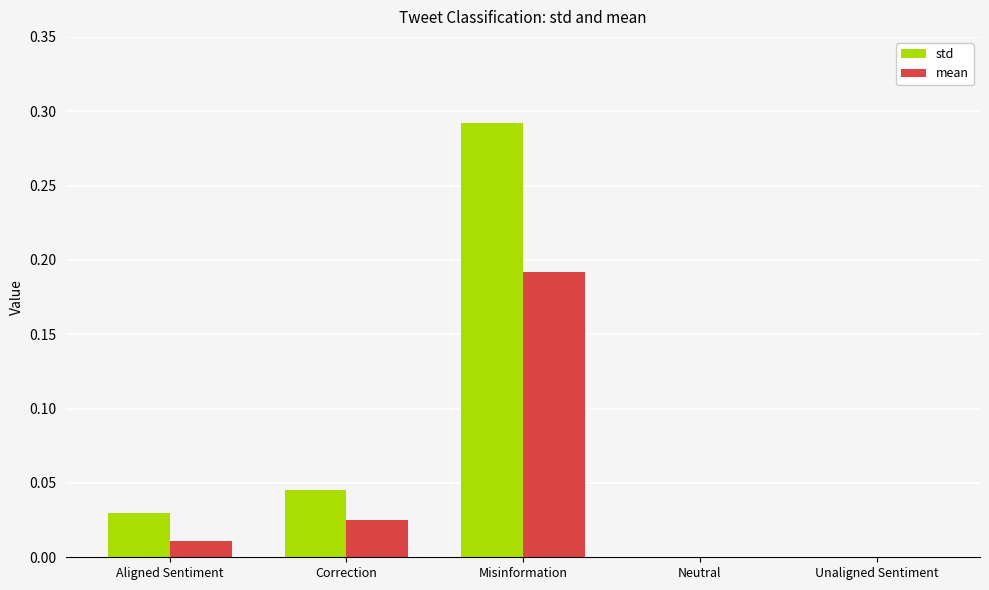

What are all the series names shown in the legend?

std, mean